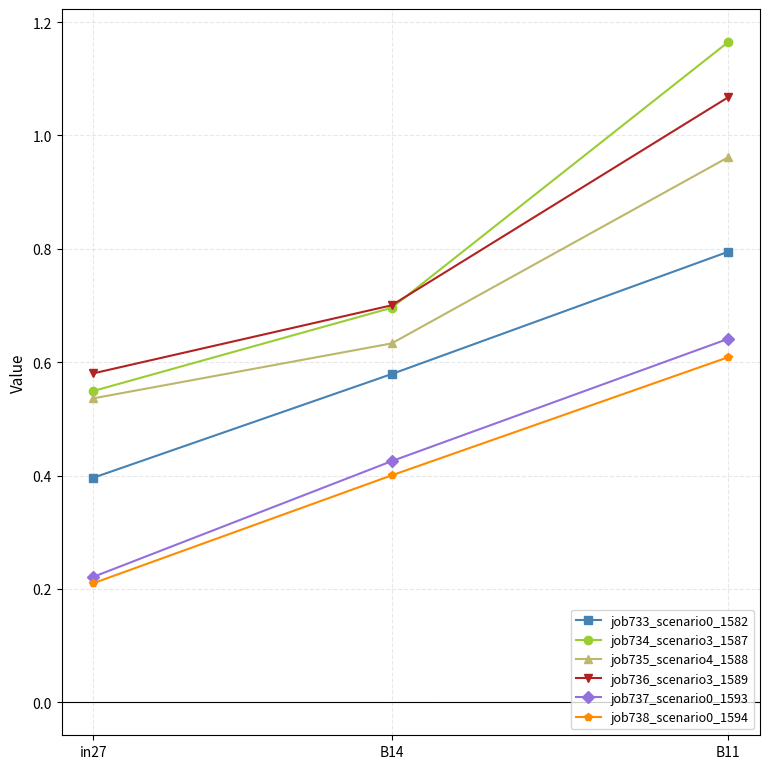

True or false: job737_scenario0_1593 has a value of 0.4 at B14.

True